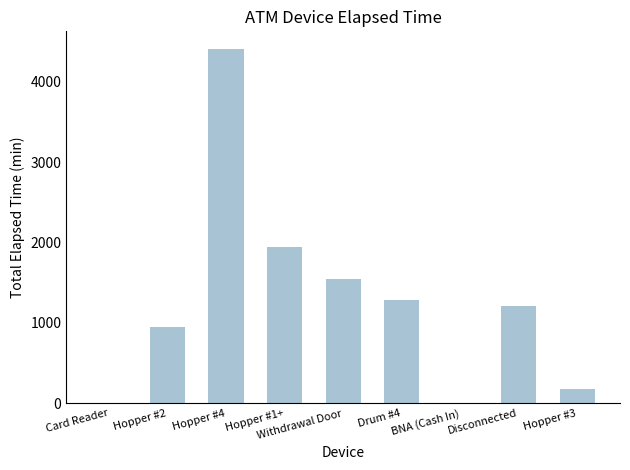

Reading right to left, what are all the values shown in this chart?

180	1215	0	1290	1545	1950	4410	945	0